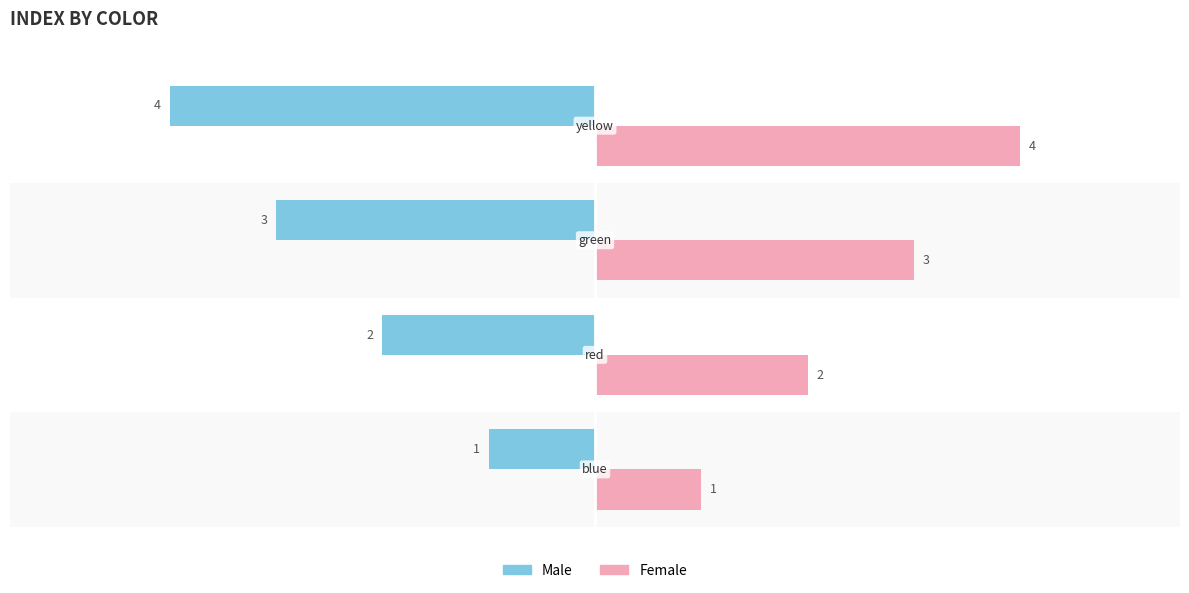

How many distinct data groups are displayed?

2